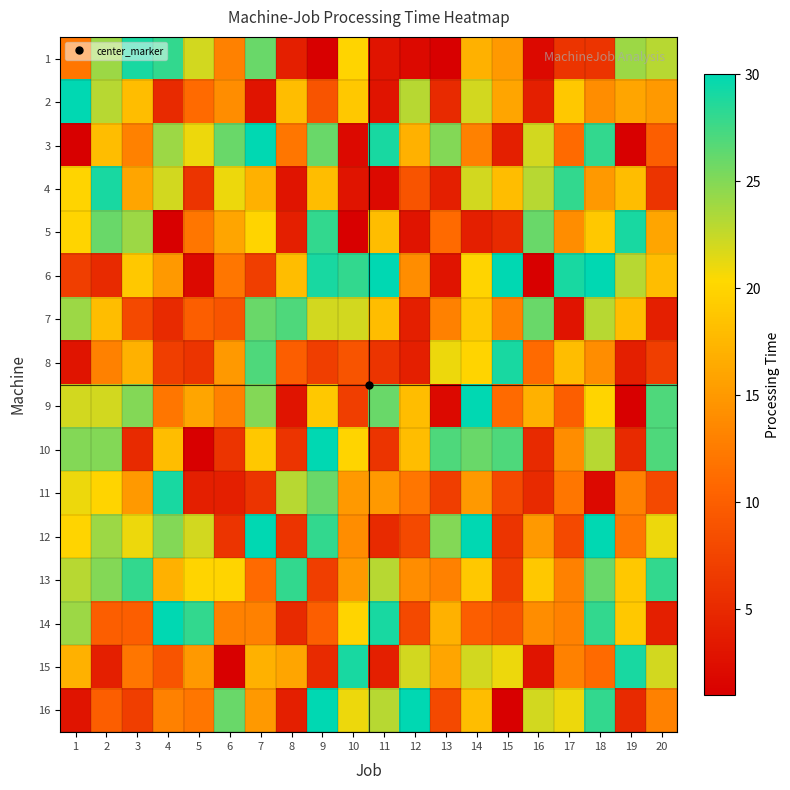

Reading right to left, list all the values displayed in this chart.

1: 20=23	19=24	18=6	17=6	16=2	15=15	14=17	13=1	12=2	11=3	10=20	9=1	8=4	7=26	6=13	5=22	4=28	3=29	2=24	1=12
2: 20=15	19=16	18=14	17=19	16=4	15=16	14=22	13=5	12=23	11=3	10=19	9=9	8=18	7=3	6=14	5=11	4=5	3=18	2=23	1=30
3: 20=10	19=1	18=28	17=11	16=22	15=4	14=13	13=25	12=17	11=29	10=2	9=26	8=12	7=30	6=26	5=21	4=24	3=13	2=18	1=1
4: 20=6	19=18	18=15	17=28	16=23	15=18	14=22	13=4	12=9	11=2	10=3	9=18	8=3	7=17	6=21	5=6	4=22	3=16	2=29	1=20
5: 20=16	19=29	18=19	17=14	16=26	15=5	14=4	13=11	12=3	11=18	10=1	9=28	8=4	7=20	6=16	5=12	4=1	3=24	2=26	1=20
6: 20=18	19=23	18=30	17=29	16=1	15=30	14=20	13=3	12=14	11=30	10=28	9=29	8=18	7=7	6=12	5=2	4=15	3=19	2=5	1=7
7: 20=4	19=18	18=23	17=3	16=26	15=13	14=19	13=13	12=4	11=18	10=22	9=22	8=27	7=26	6=9	5=10	4=5	3=8	2=18	1=24
8: 20=7	19=4	18=14	17=18	16=11	15=29	14=20	13=21	12=4	11=6	10=9	9=7	8=10	7=27	6=15	5=6	4=7	3=17	2=13	1=3
9: 20=27	19=1	18=20	17=10	16=17	15=11	14=30	13=2	12=18	11=26	10=7	9=19	8=3	7=25	6=13	5=16	4=12	3=25	2=22	1=22
10: 20=27	19=5	18=23	17=14	16=5	15=27	14=26	13=27	12=18	11=6	10=20	9=30	8=6	7=19	6=6	5=1	4=18	3=5	2=25	1=25
11: 20=8	19=13	18=2	17=12	16=5	15=8	14=15	13=7	12=12	11=15	10=15	9=26	8=23	7=6	6=4	5=4	4=29	3=15	2=20	1=21
12: 20=21	19=12	18=30	17=8	16=15	15=6	14=30	13=25	12=8	11=5	10=14	9=28	8=6	7=30	6=6	5=22	4=25	3=21	2=24	1=20
13: 20=28	19=19	18=26	17=13	16=19	15=7	14=19	13=13	12=14	11=23	10=15	9=7	8=28	7=11	6=20	5=20	4=17	3=28	2=25	1=23
14: 20=4	19=19	18=28	17=13	16=14	15=9	14=10	13=17	12=8	11=29	10=20	9=10	8=5	7=13	6=13	5=28	4=30	3=10	2=10	1=24
15: 20=22	19=29	18=11	17=13	16=3	15=21	14=22	13=16	12=22	11=4	10=29	9=5	8=16	7=17	6=1	5=15	4=9	3=12	2=4	1=17
16: 20=13	19=5	18=28	17=21	16=22	15=1	14=18	13=8	12=30	11=23	10=21	9=30	8=4	7=15	6=26	5=12	4=13	3=7	2=10	1=3